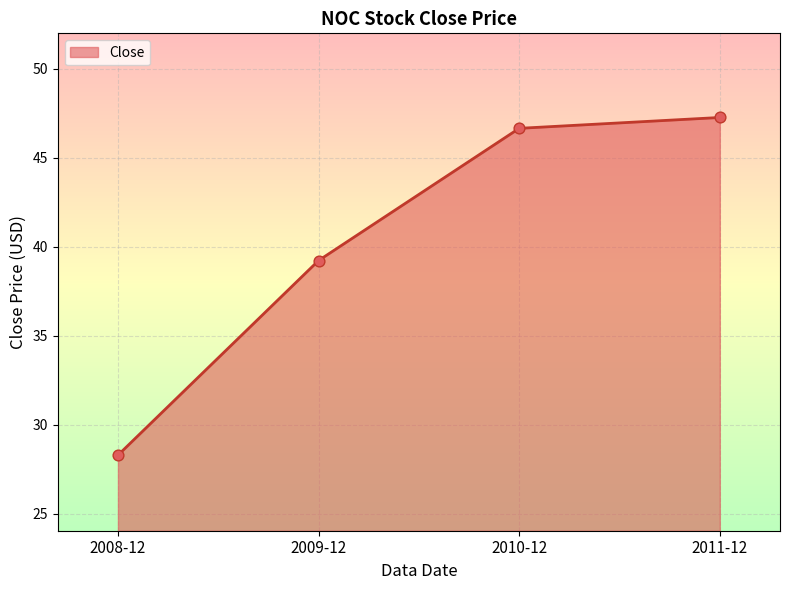

Which has a higher value, 2009-12 or 2011-12?

2011-12